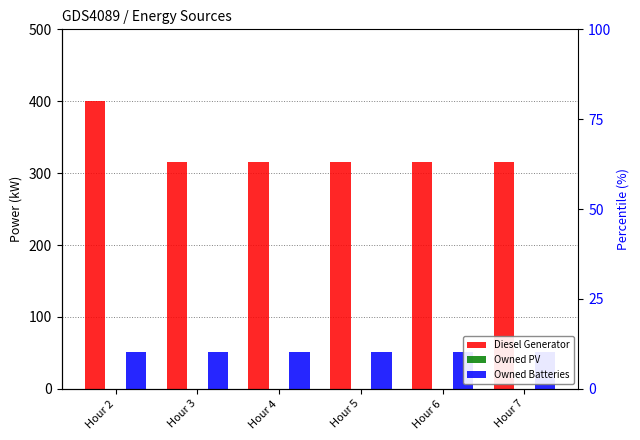

How many categories are shown in the chart?

6